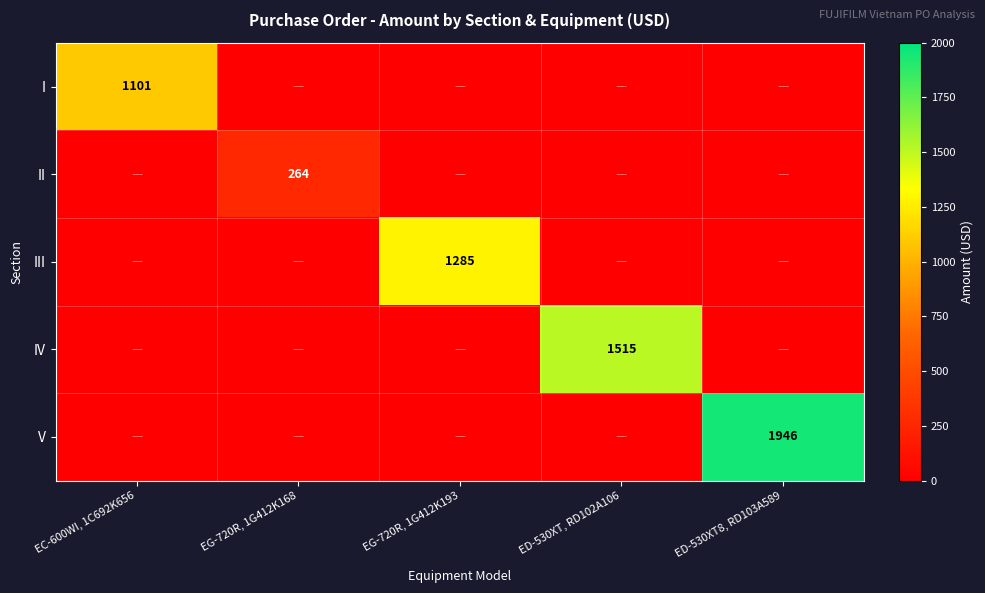

The V series shows 1946 at ED-530XT8, RD103A589. True or false?

True